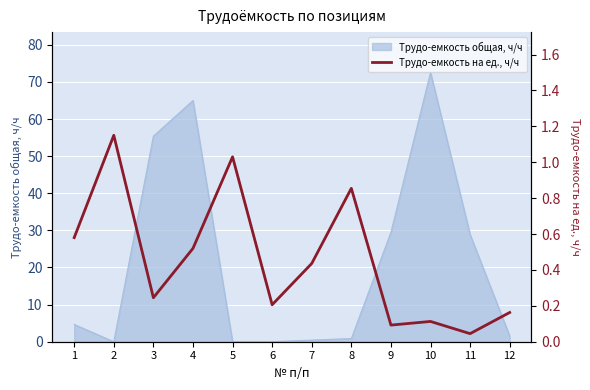

The chart shows a value of 0.1 at 10. True or false?

True